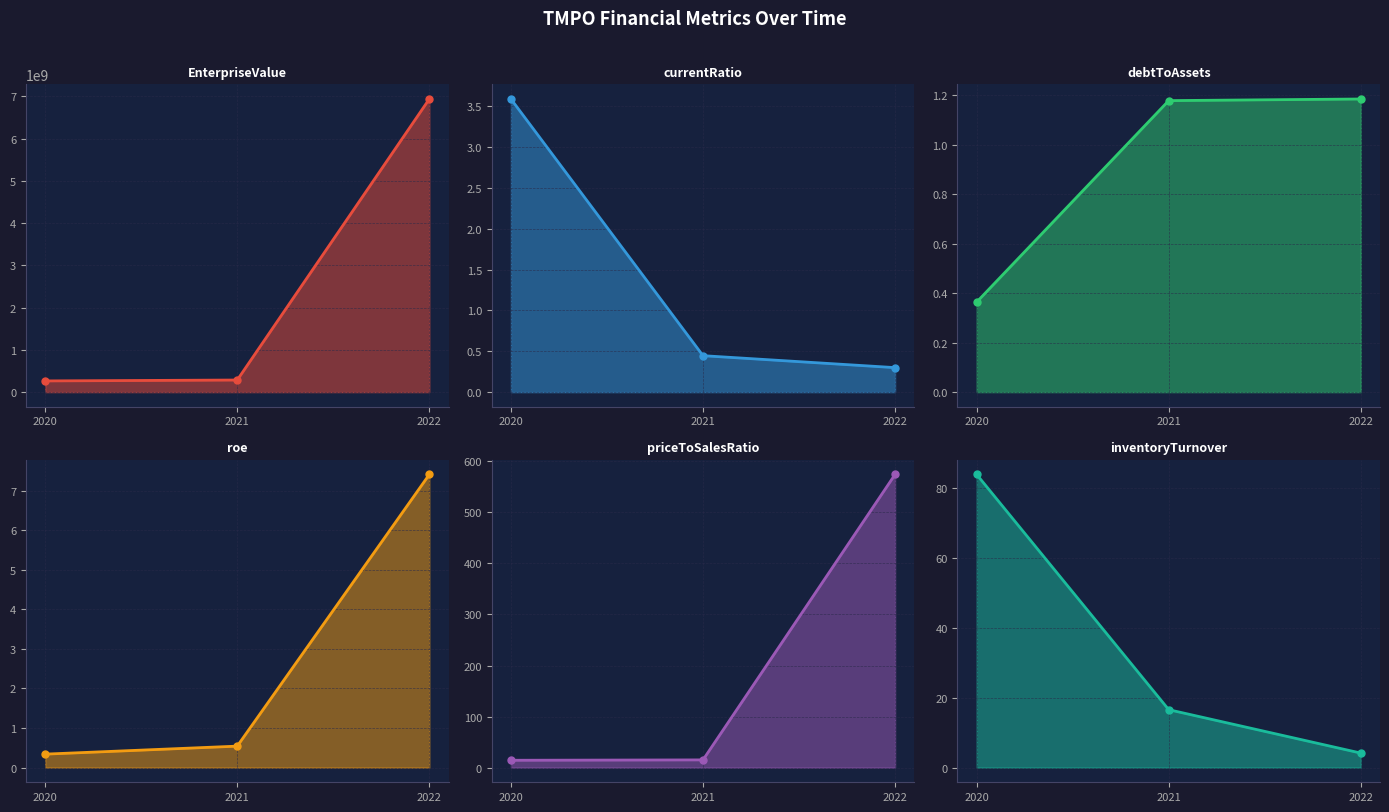

Rank the series at 2021 from lowest to highest value.

currentRatio, roe, debtToAssets, priceToSalesRatio, inventoryTurnover, EnterpriseValue